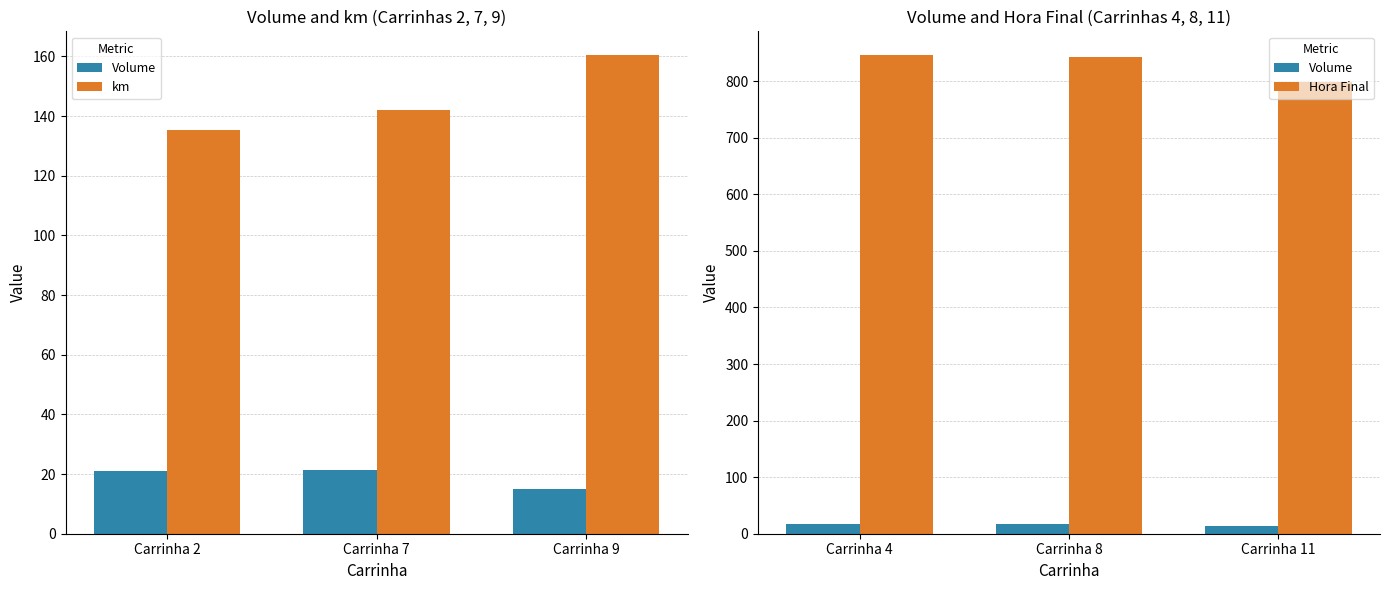

How many groups of bars are there?

3